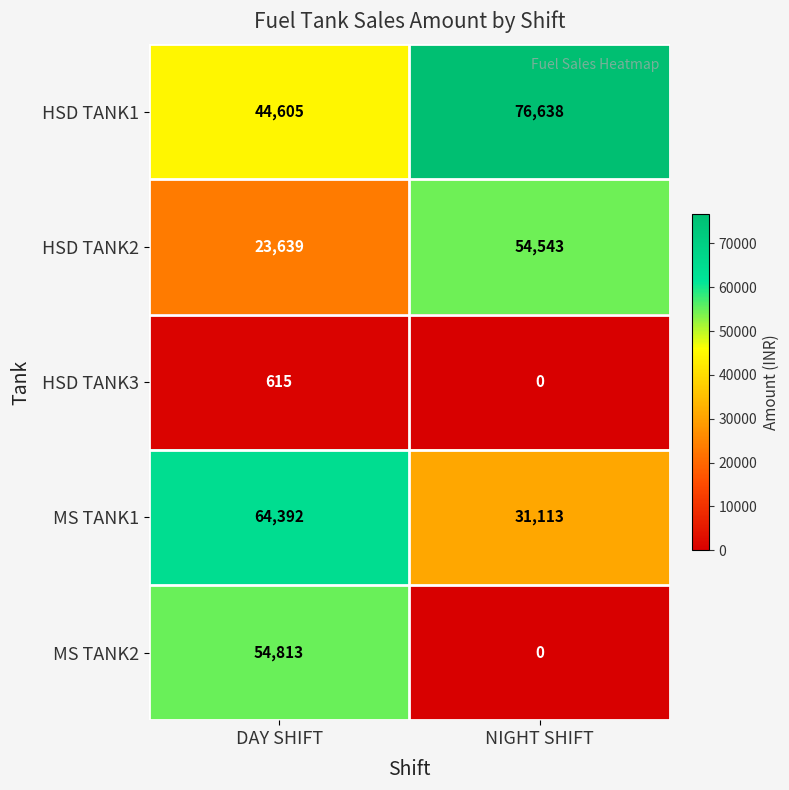

How many distinct data groups are displayed?

5